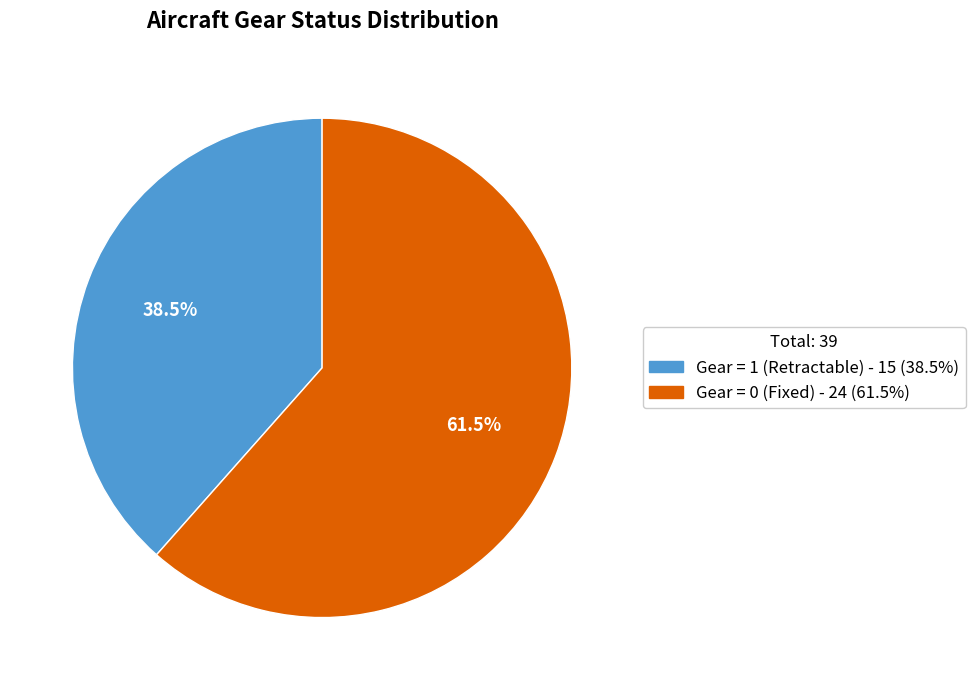

To the nearest percent, what is the difference between the largest and smallest slice percentages?

23%